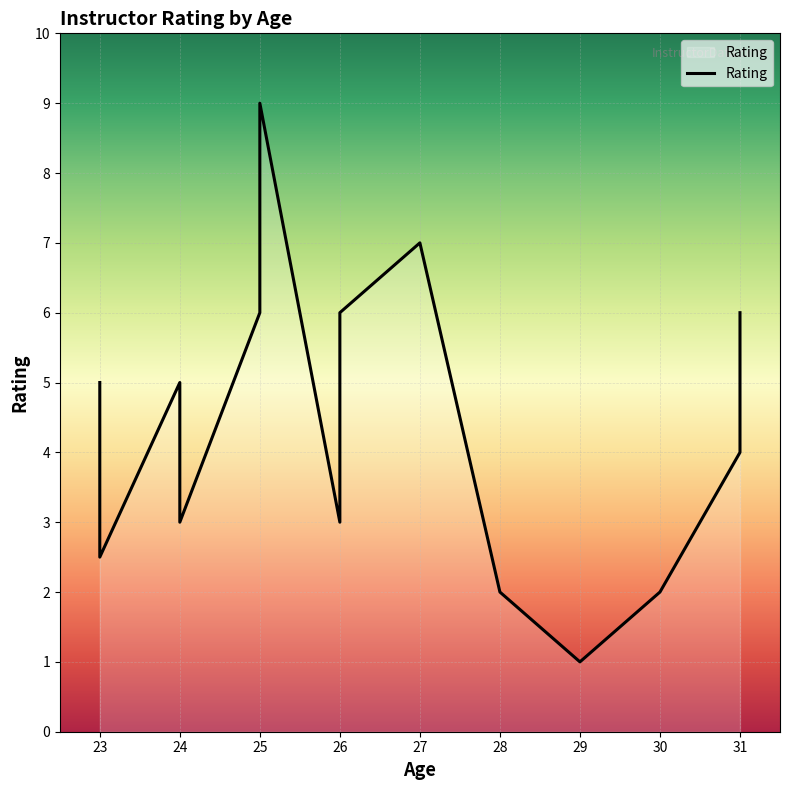

What is the maximum value shown in the chart?

9.0